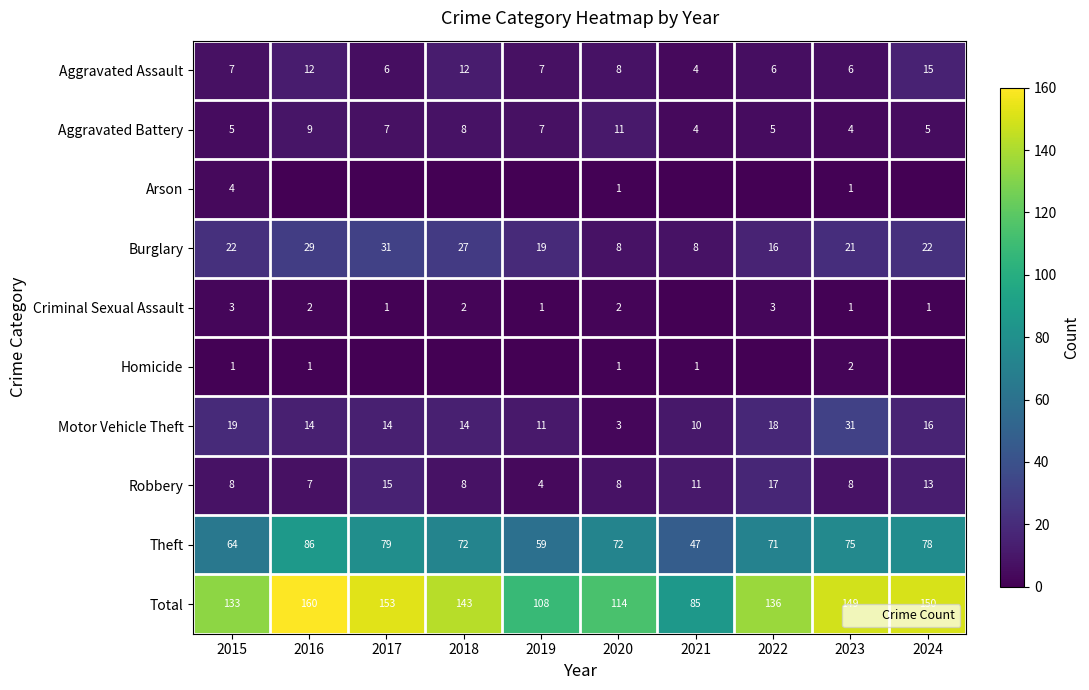

The value of Theft at 2023 is 75. True or false?

True